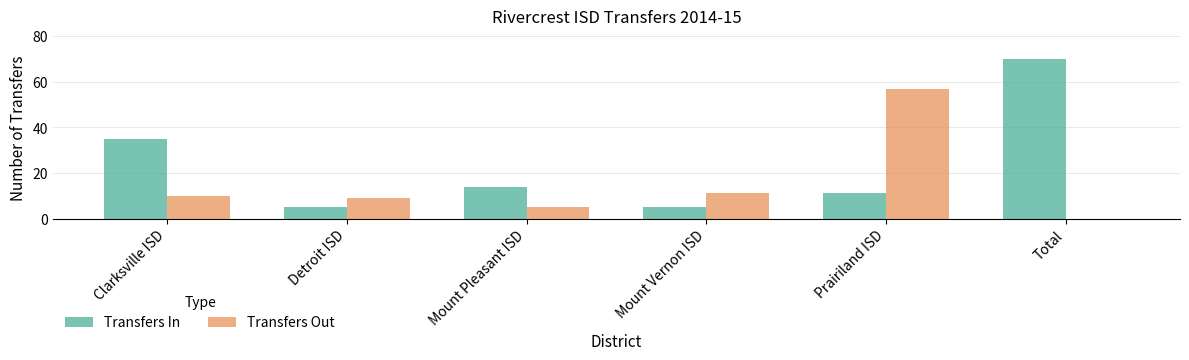

How many groups of bars are there?

6